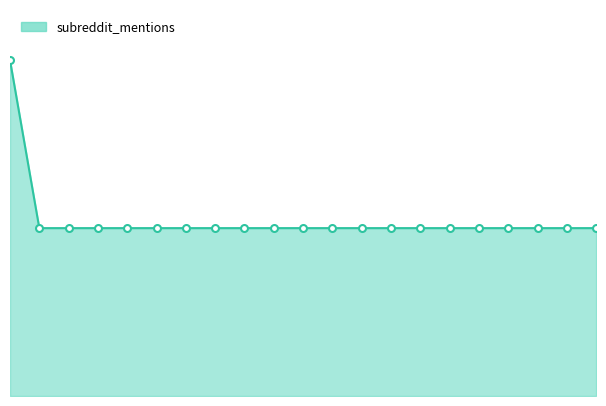

Reading left to right, extract all data points from this chart.

Mountek nGroove=2	Mobil 1 94001=1	Thule 958=1	Lucas 10013=1	Mobil 1 M1-104=1	BAFX Products=1	Hyundai Elantra=1	SYLVANIA LED=1	Hyundai Fluid=1	Hyundai Accent=1	Metra AX-HYKIA=1	AJP T10 5050=1	Front Right ABS=1	Generic ELM327=1	Philips 194=1	2-pack Seat Belt=1	CURT 56277=1	CURT 13240=1	simdevanma LED=1	Blue Magic 400=1	Art of Sales=1